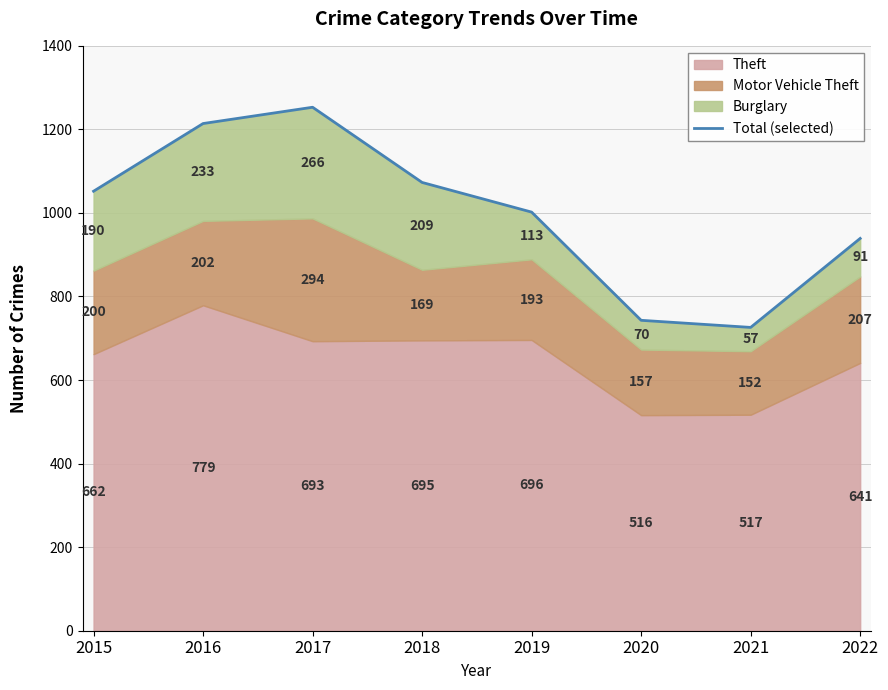

How many interior local valleys (lower than both neighbors) does the data have?

1